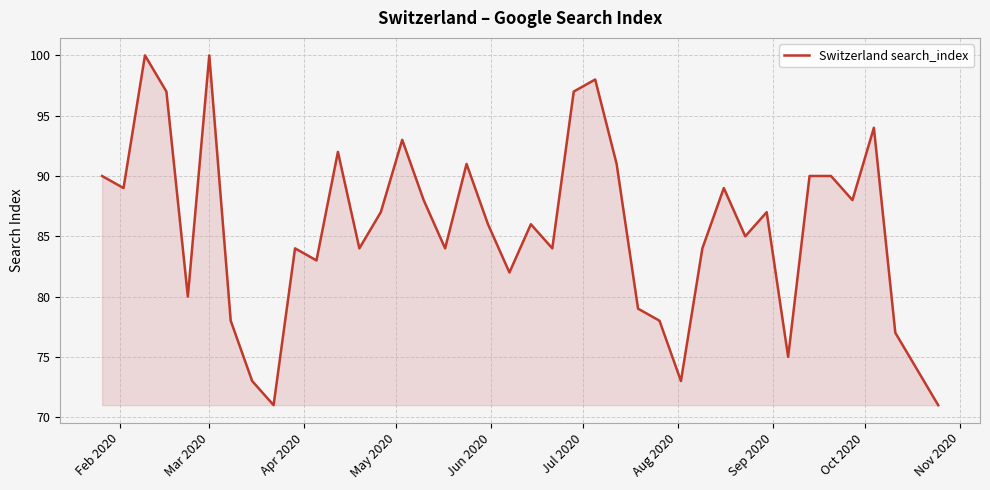

What is the minimum value shown in the chart?

71